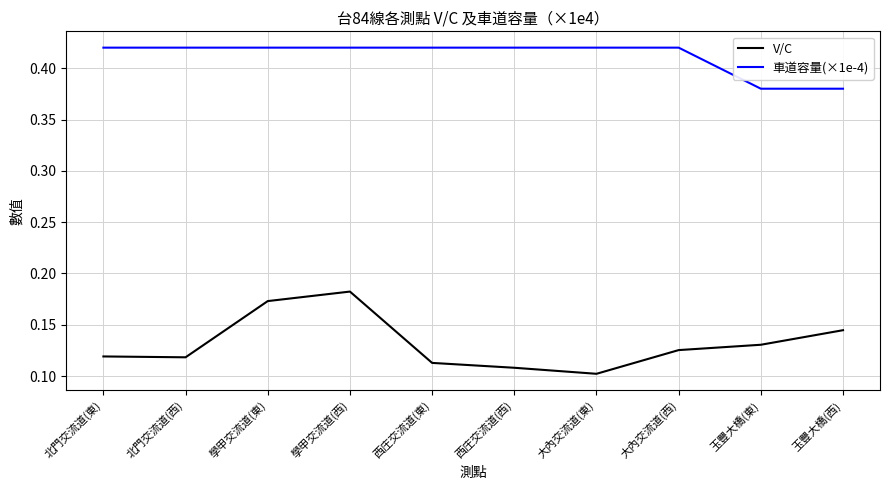

True or false: V/C and 車道容量(×1e-4) intersect in this chart.

False